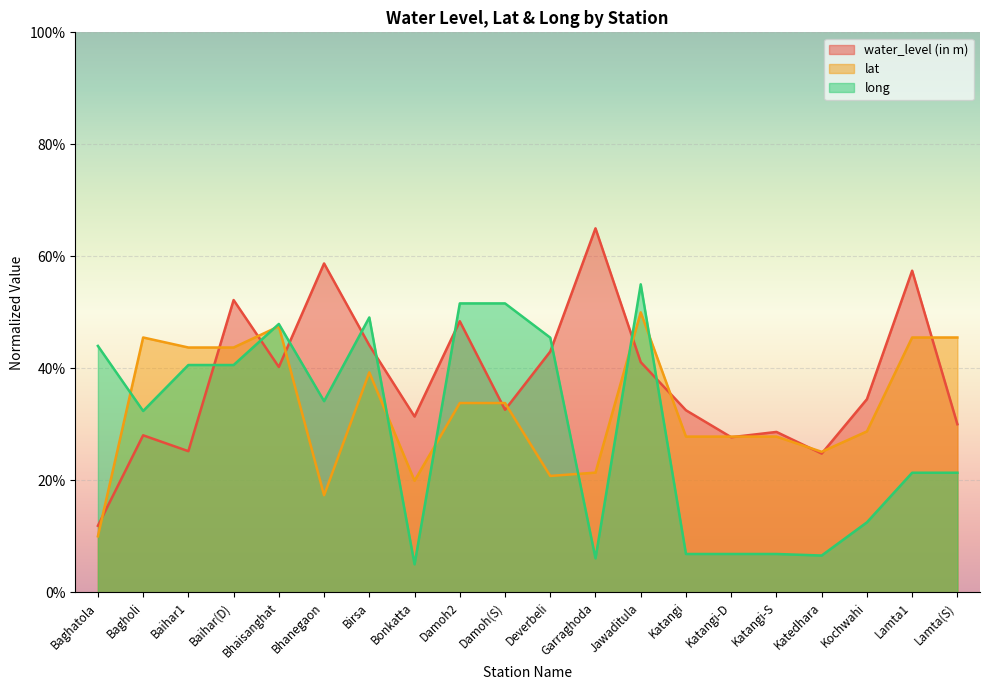

What is the label of the 9th point from the right?

Garraghoda